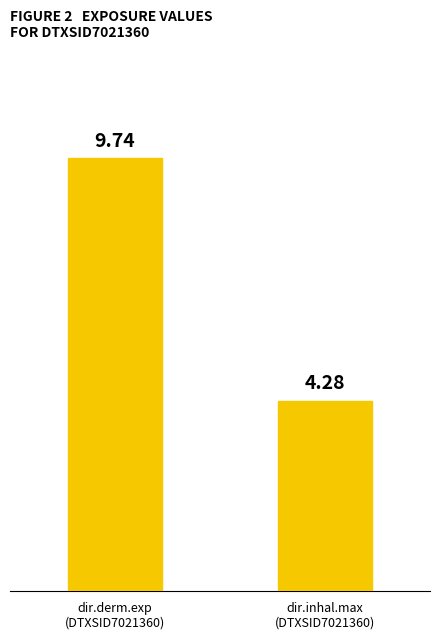

Is it true that the value at dir.derm.exp
(DTXSID7021360) is 17.4?

False